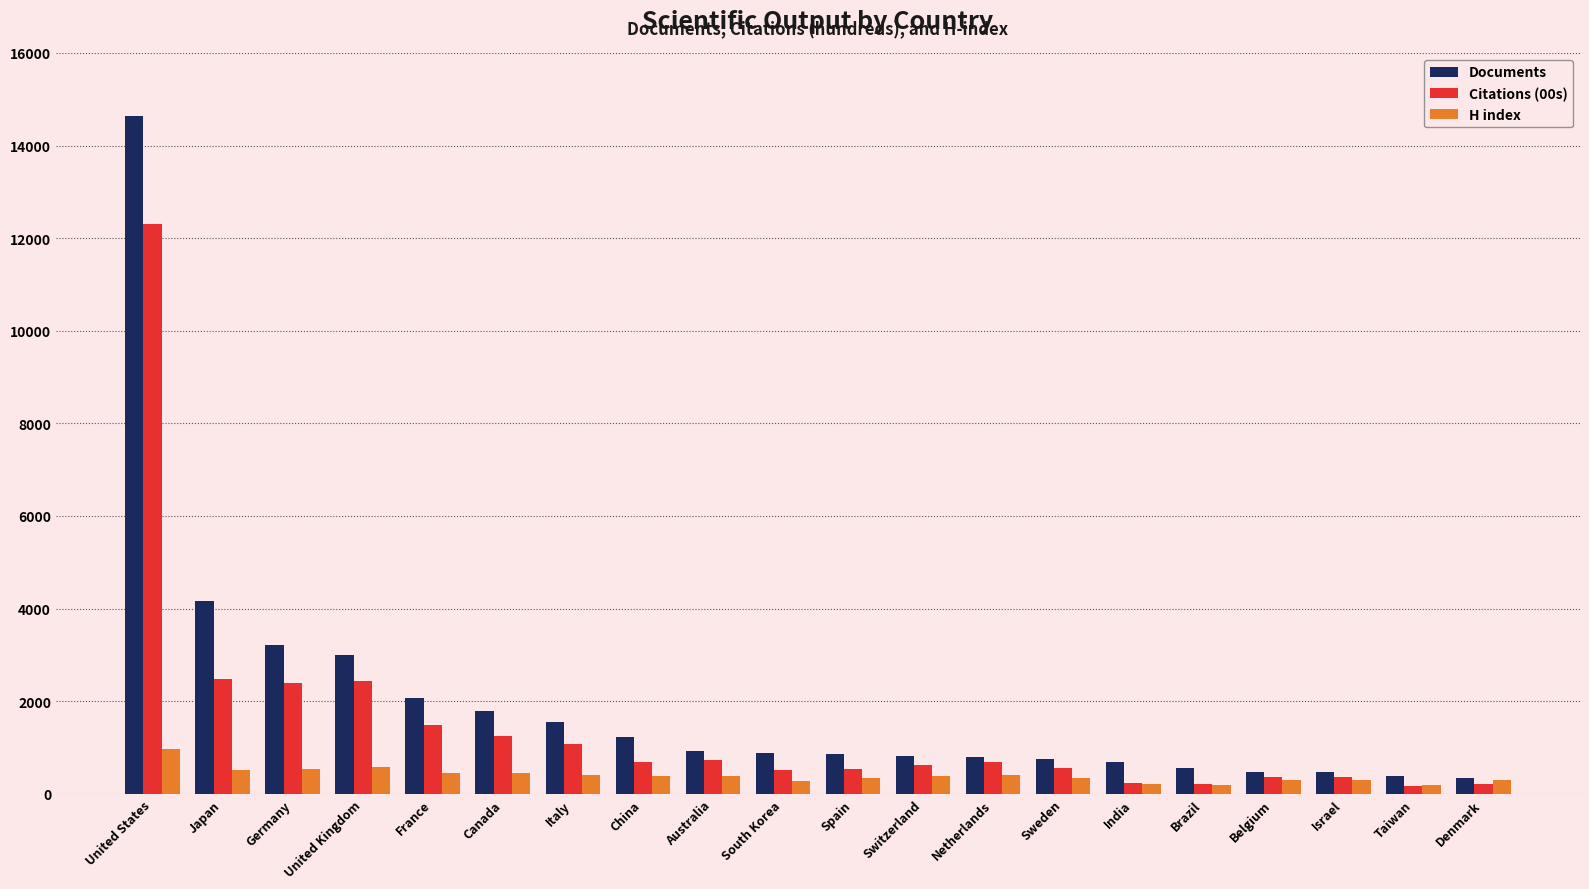

Is it true that H index equals 401 at Netherlands?

True